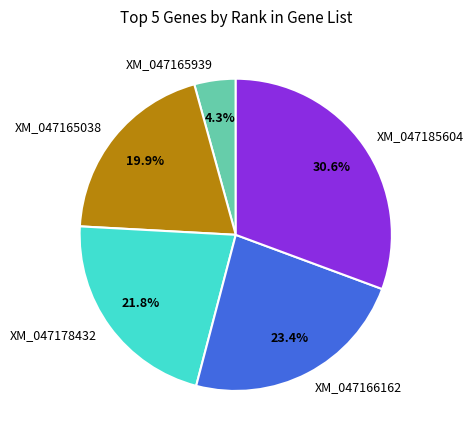

Combined, do XM_047165939 and XM_047185604 account for over 50%?

No